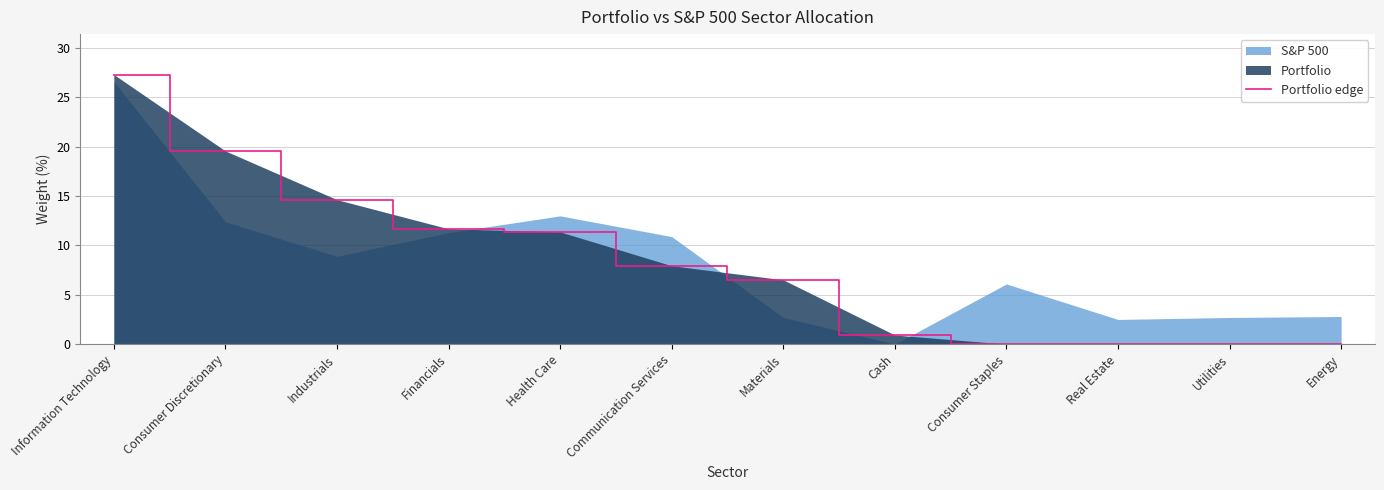

At which label does the data first exceed 7?

Information Technology